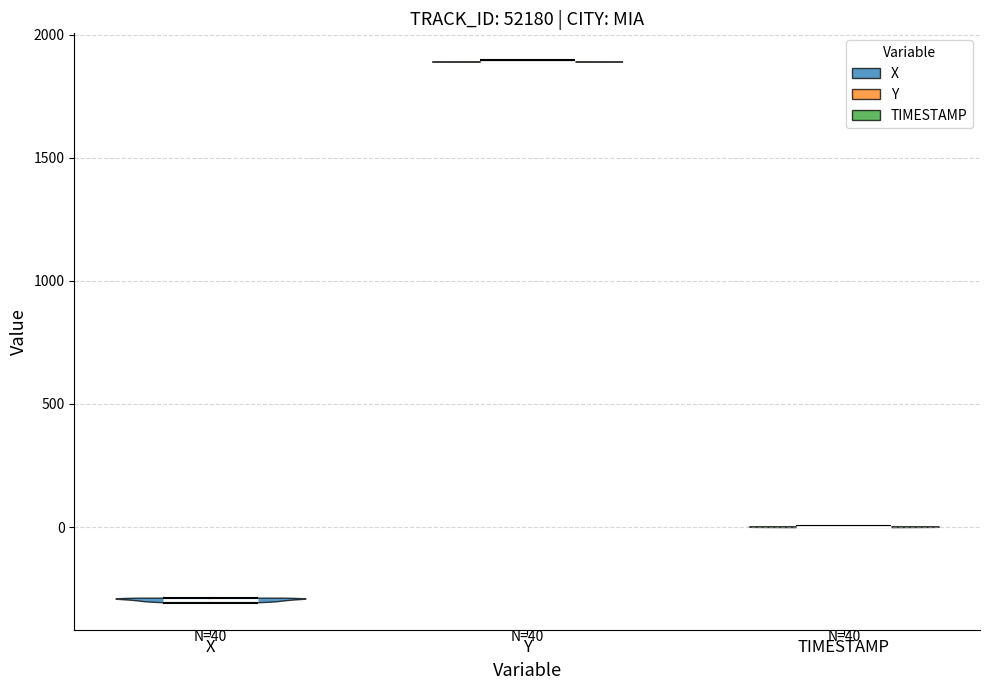

Which violin has the lowest median line?

X